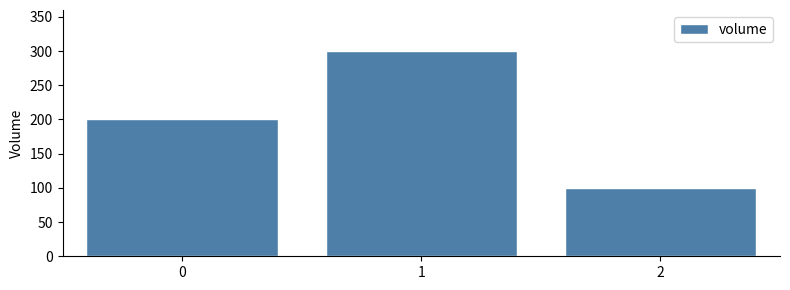

The chart shows a value of 300 at 1. True or false?

True